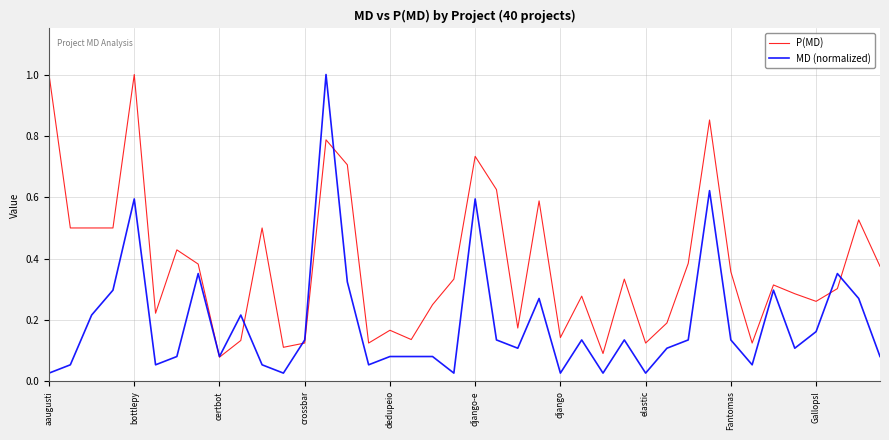

After their last crossing, which series has the higher values: MD (normalized) or P(MD)?

P(MD)